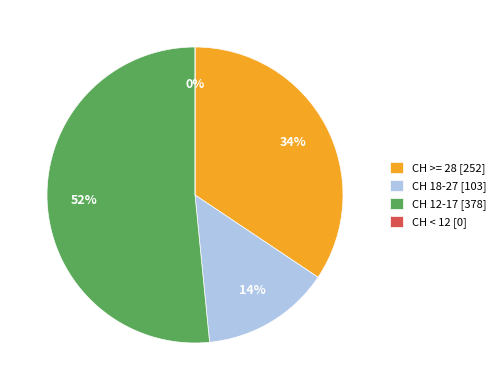

The 2020-06-20 slice represents 10% of the pie. True or false?

False